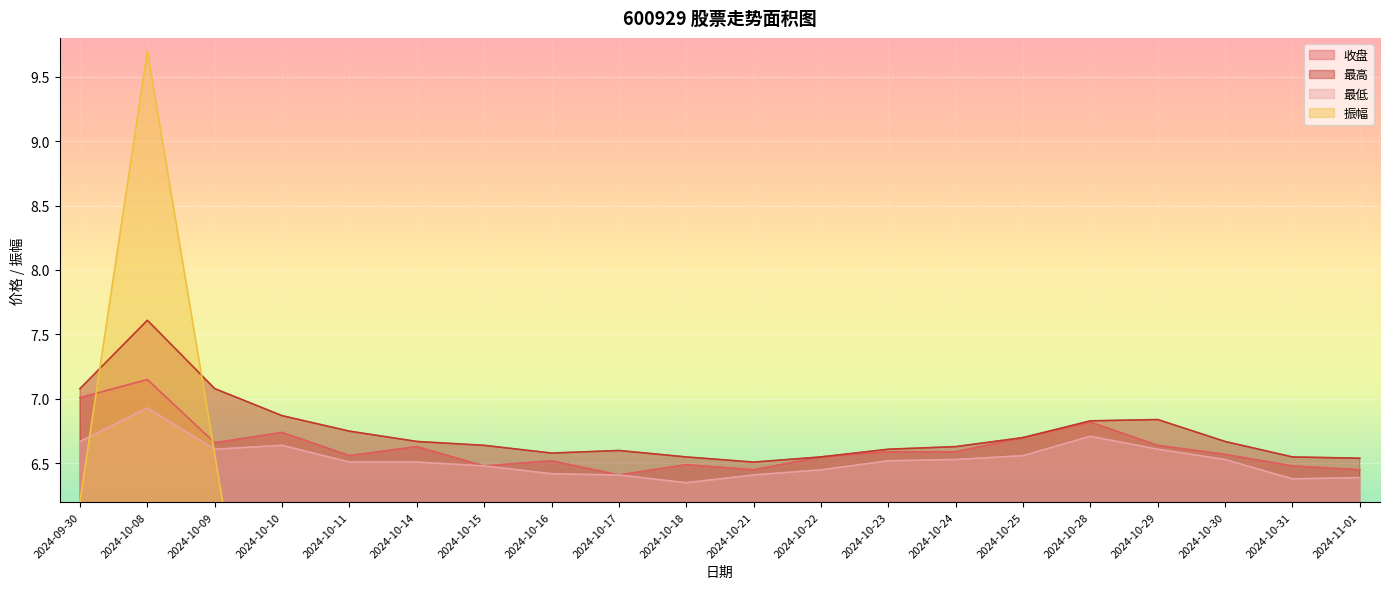

What is the difference between the 收盘 values at 2024-10-17 and 2024-10-16?

0.1